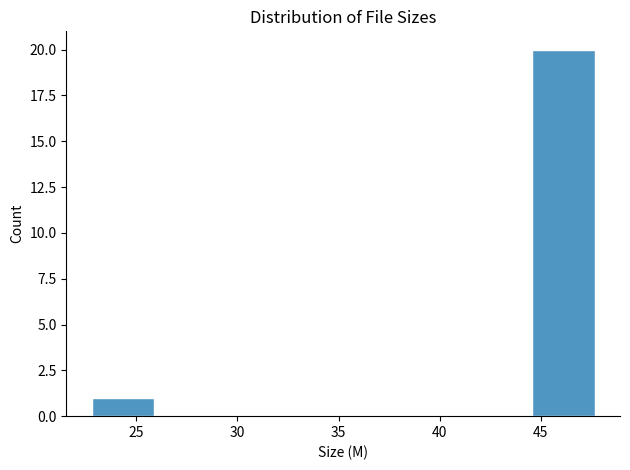

Over which range of the x-axis is the bar tallest?

44.5 to 47.5